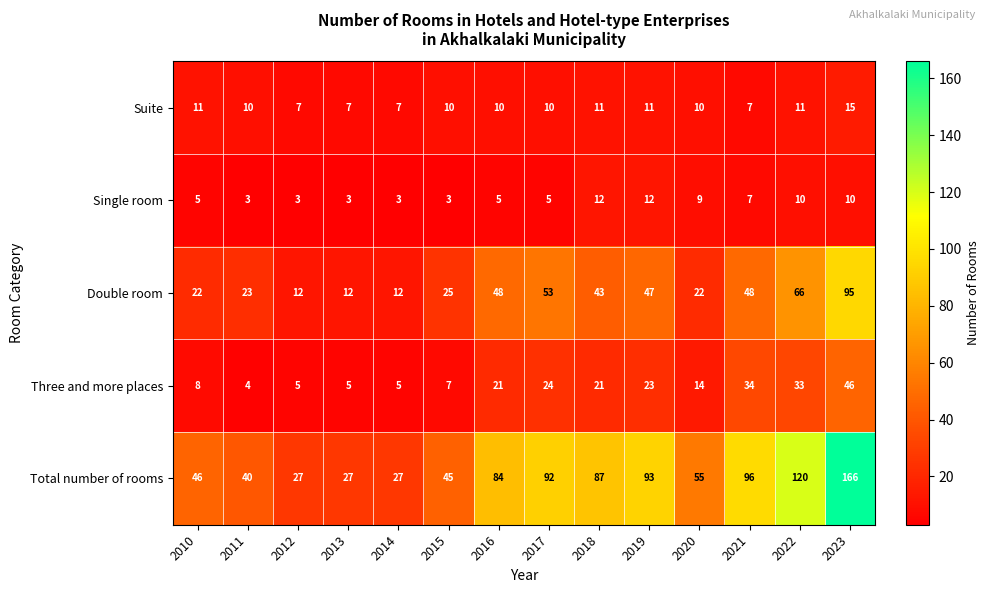

What is the difference between the highest and lowest values at 2020?

46